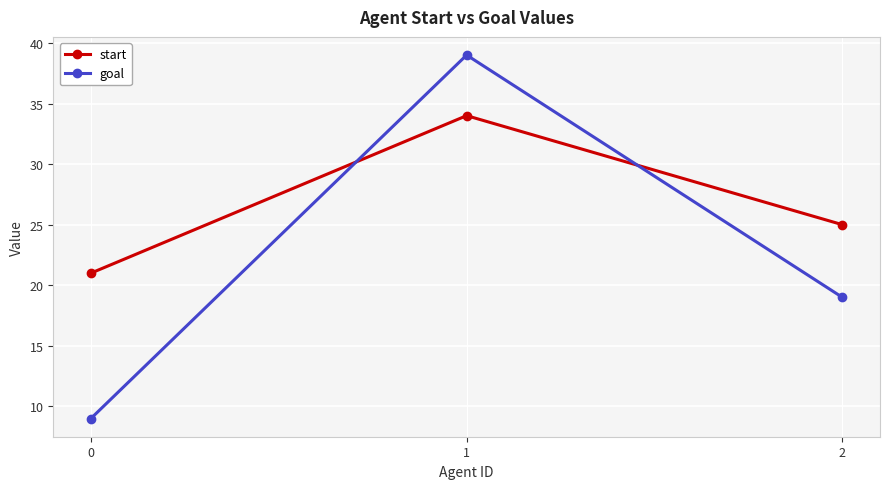

At which category is the sum across all series the highest?

1